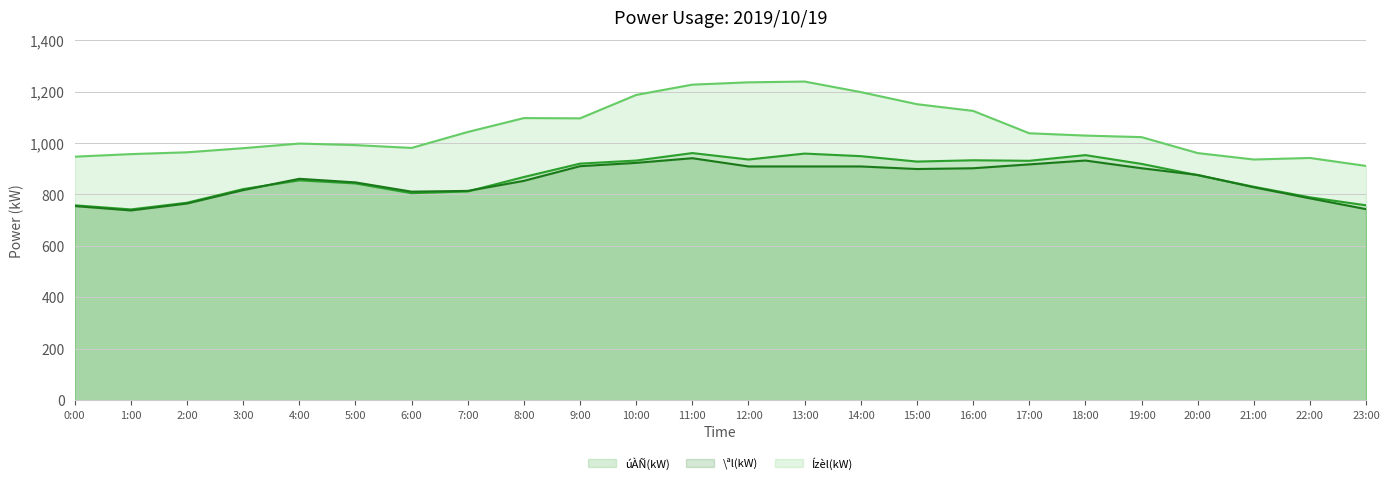

What is the smallest value displayed?

738